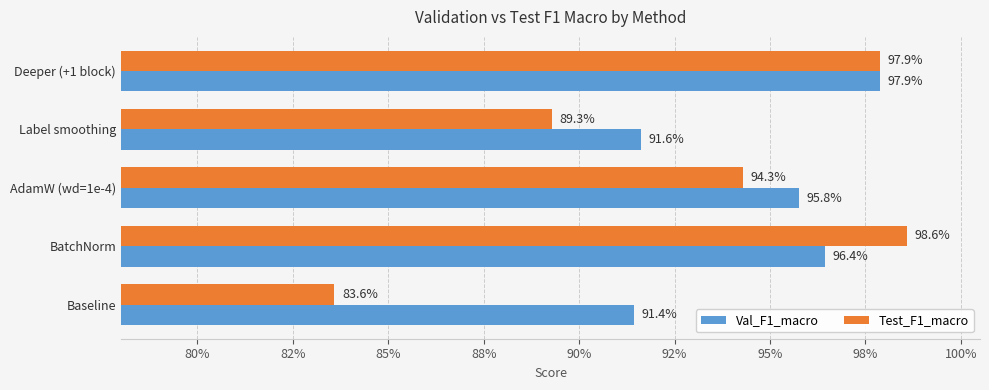

What are all the series names shown in the legend?

Val_F1_macro, Test_F1_macro